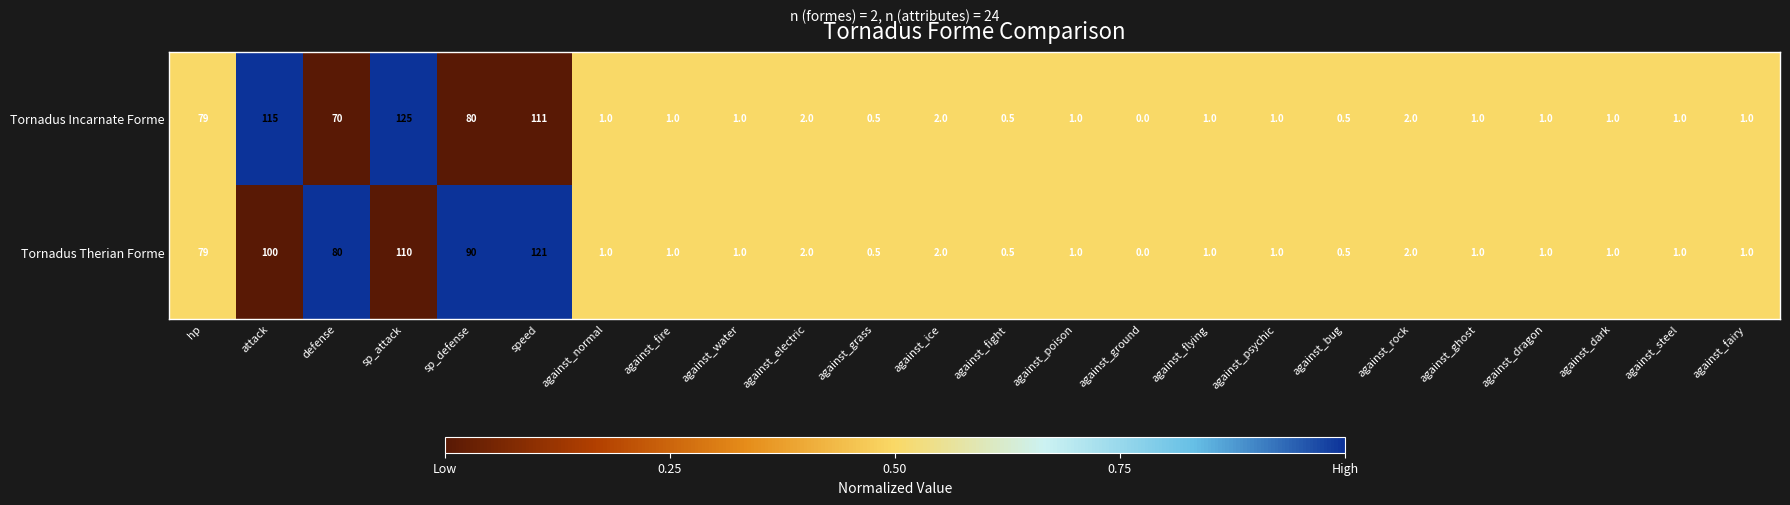

Rank the series by their maximum value, from highest to lowest.

Tornadus Incarnate Forme, Tornadus Therian Forme